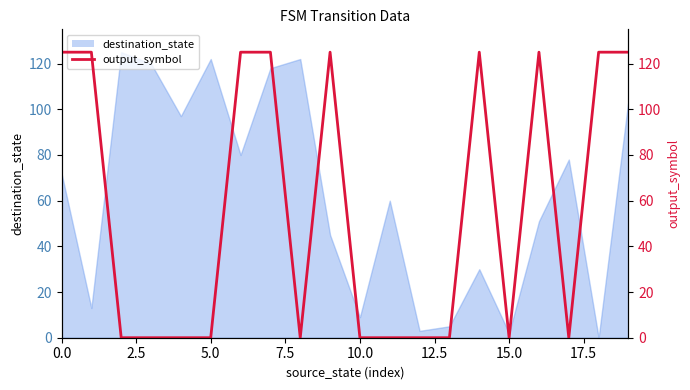

What is the sum of all values?

1125